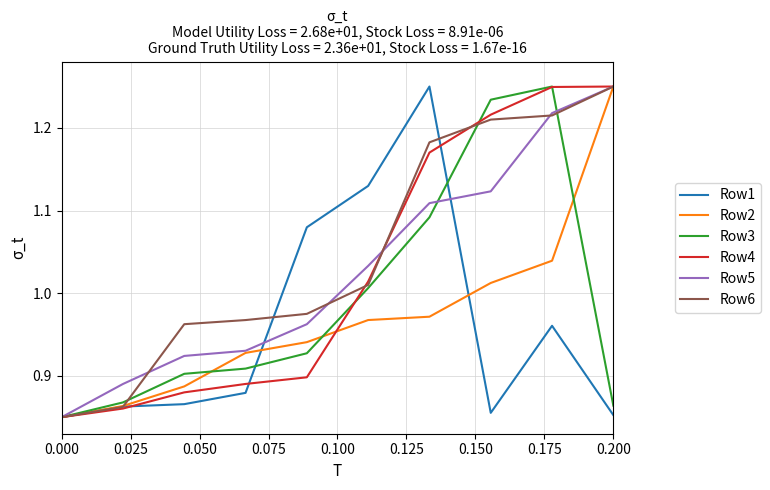

Which series has the largest total across all categories?

Row6